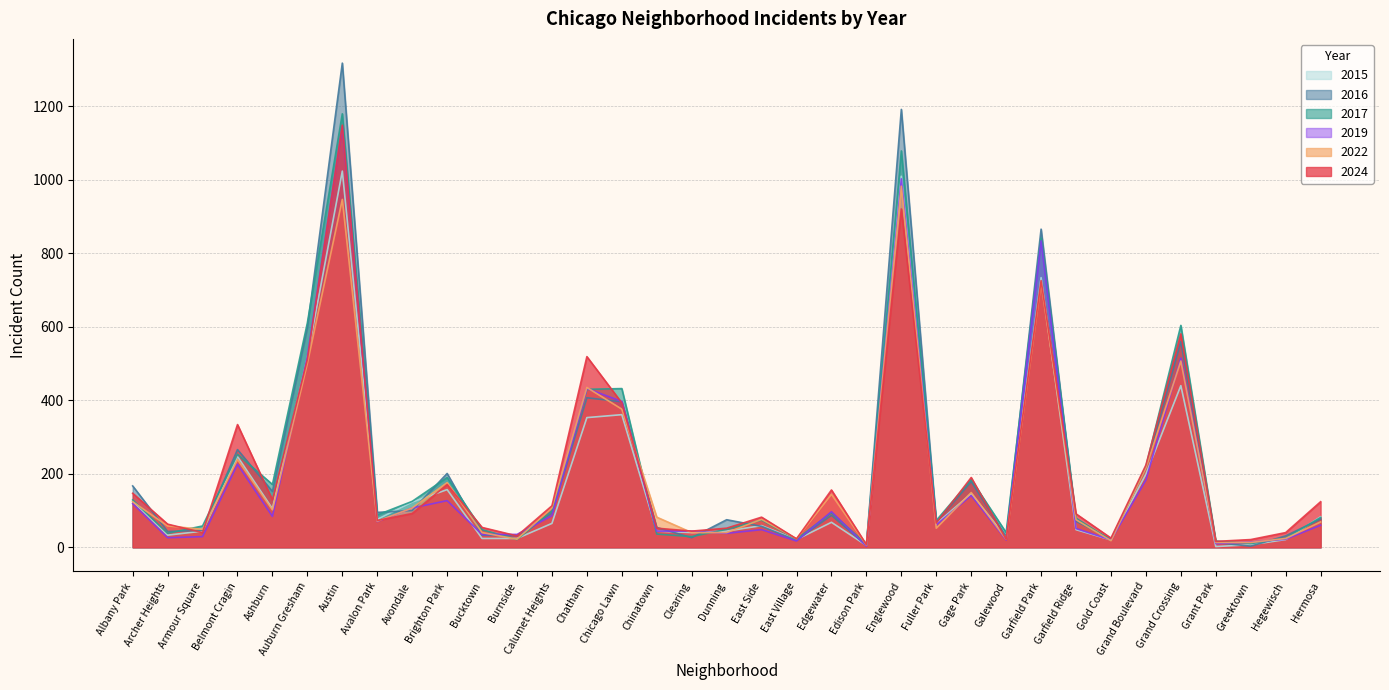

What are all the series names shown in the legend?

2015, 2016, 2017, 2019, 2022, 2024